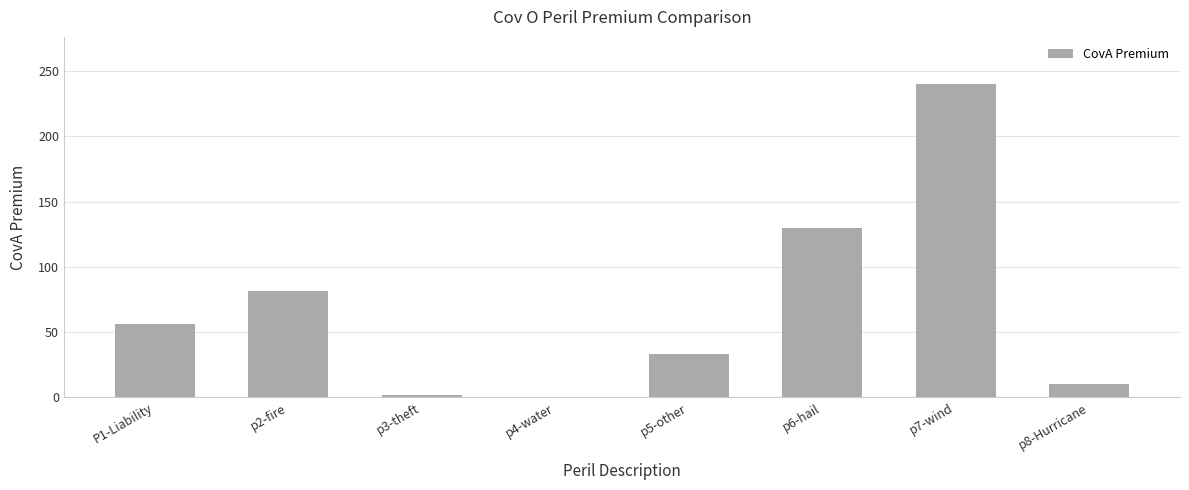

What is the sum of all values?

553.9